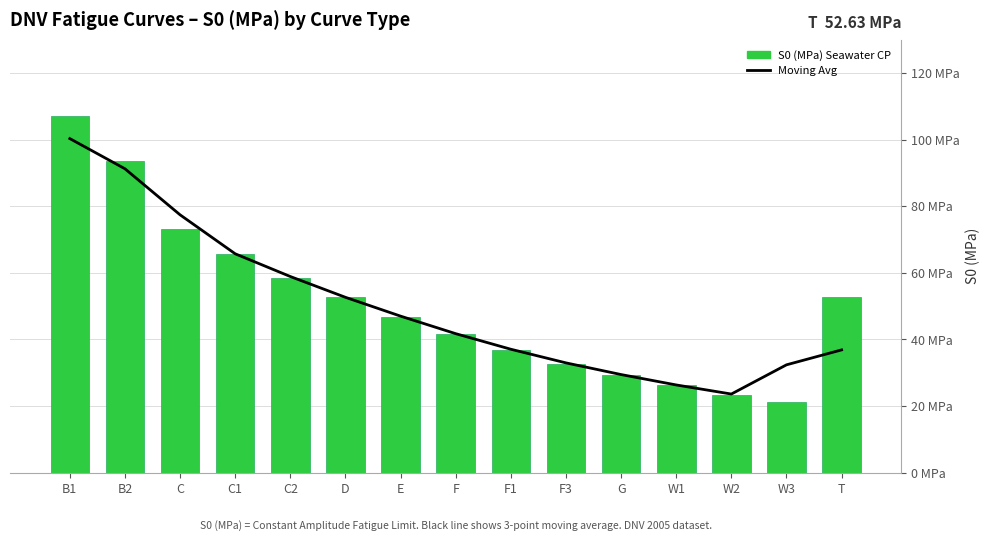

True or false: S0 (MPa) Seawater CP has a value of 36.8 at F1.

True